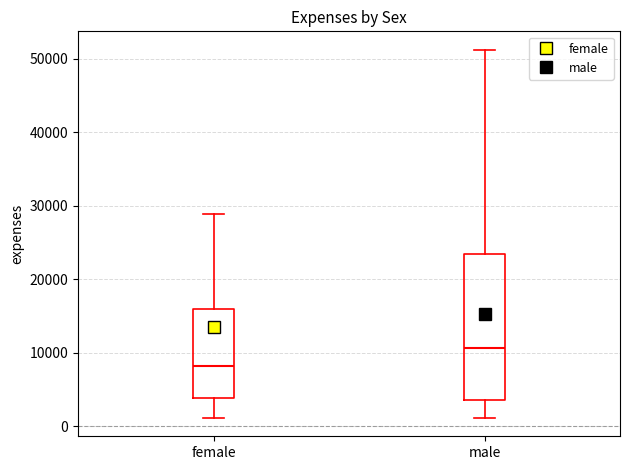

Which box is the tallest, from its lower edge to its upper edge?

male